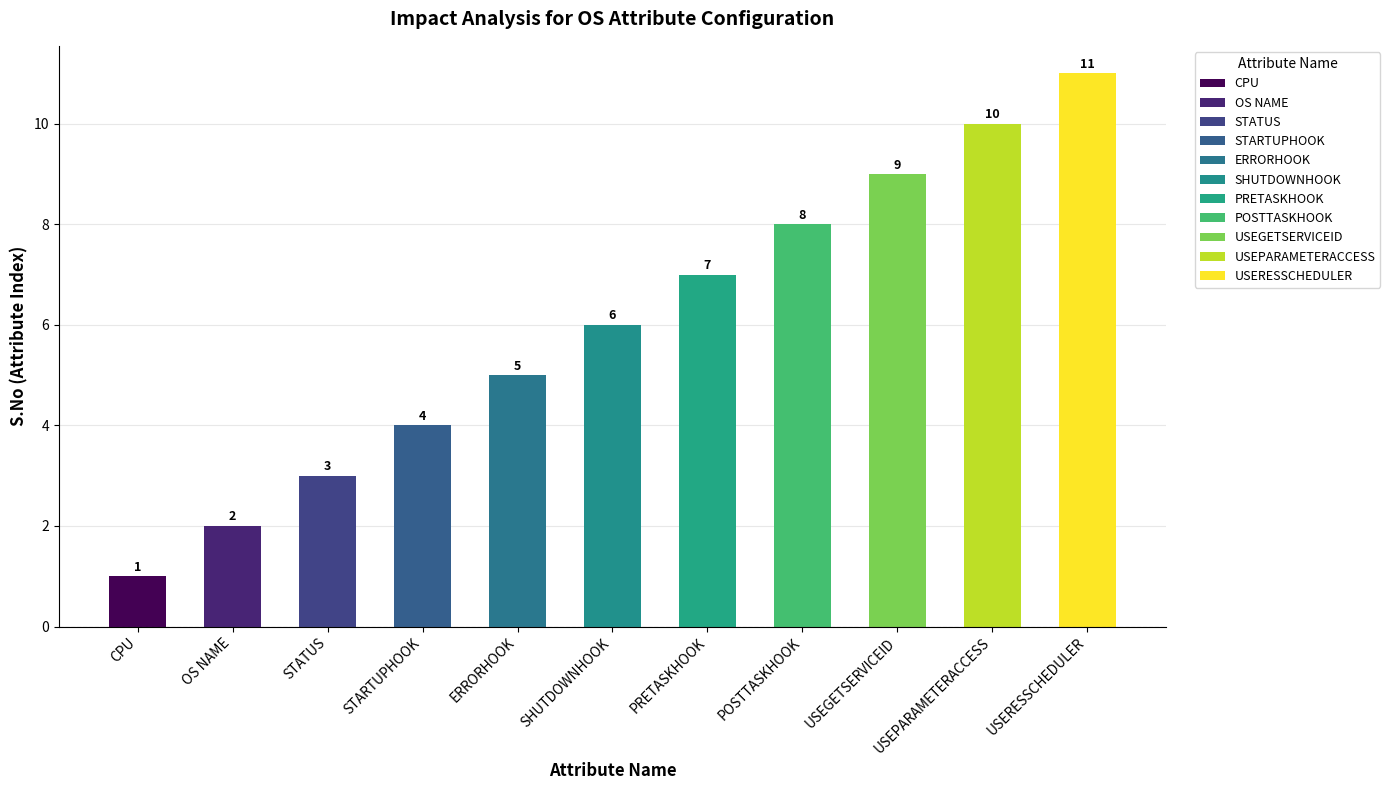

Reading left to right, list all the values displayed in this chart.

CPU=1	OS NAME=2	STATUS=3	STARTUPHOOK=4	ERRORHOOK=5	SHUTDOWNHOOK=6	PRETASKHOOK=7	POSTTASKHOOK=8	USEGETSERVICEID=9	USEPARAMETERACCESS=10	USERESSCHEDULER=11